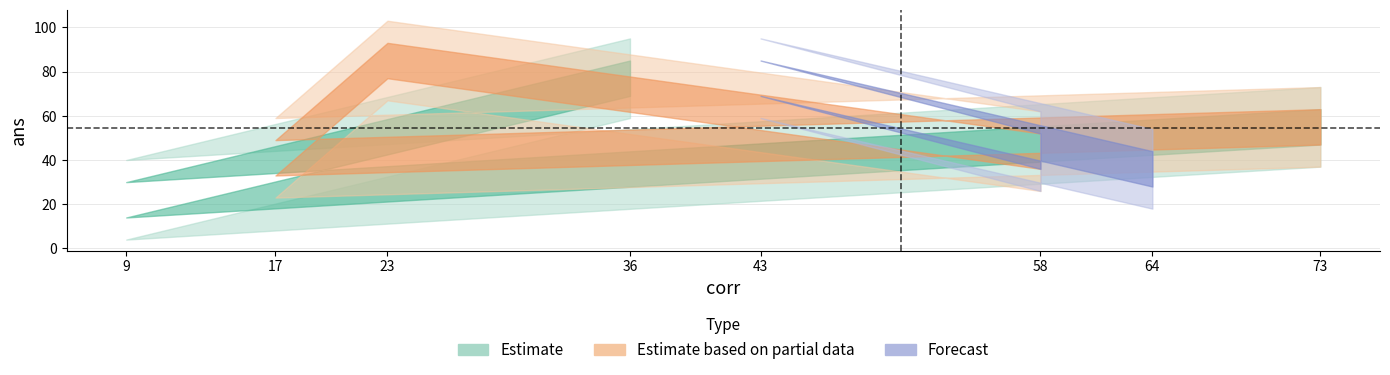

Reading left to right, transcribe all the data shown in this chart.

36=77	9=22	73=55	17=41	23=85	58=44	43=77	64=36